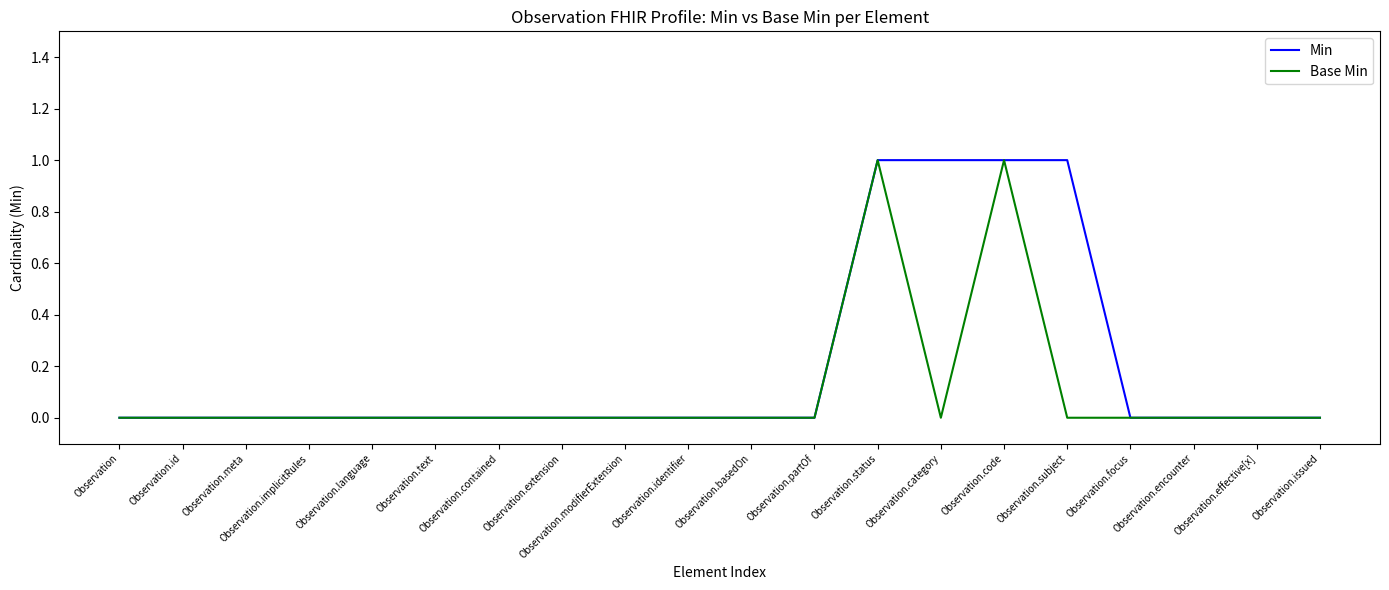

List the series in order of their overall mean, highest first.

Min, Base Min